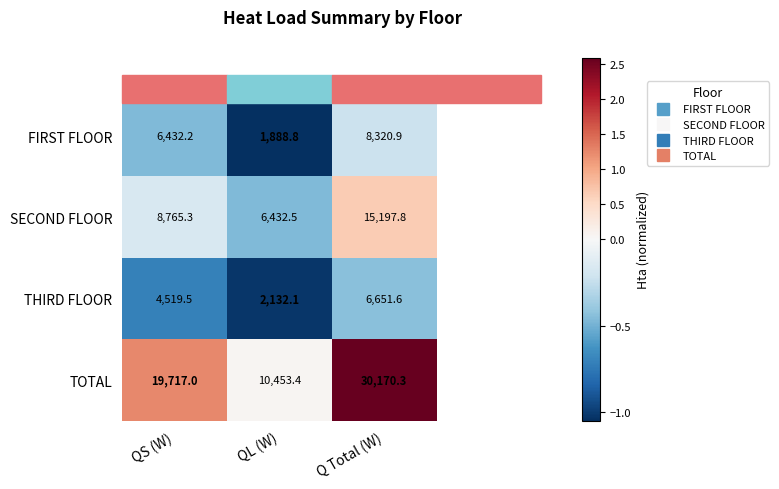

The value of FIRST FLOOR at Q Total (W) is 2442.9. True or false?

False